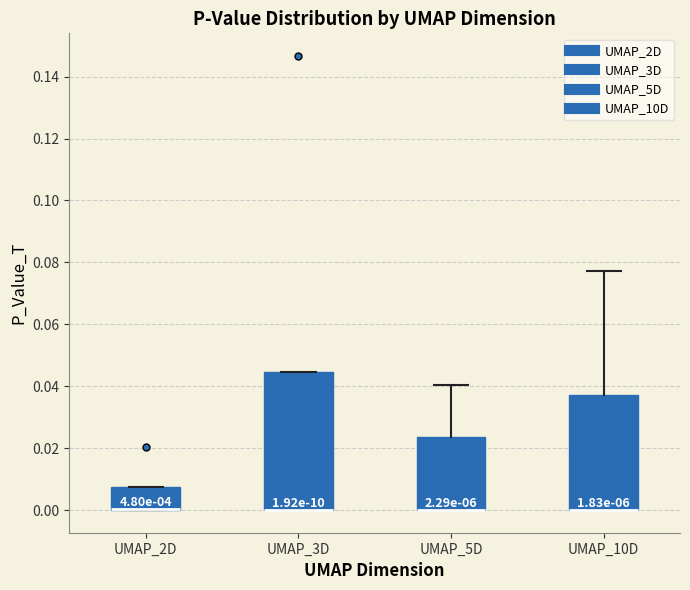

Comparing the boxes themselves (not the whiskers), which one is the tallest?

UMAP_3D